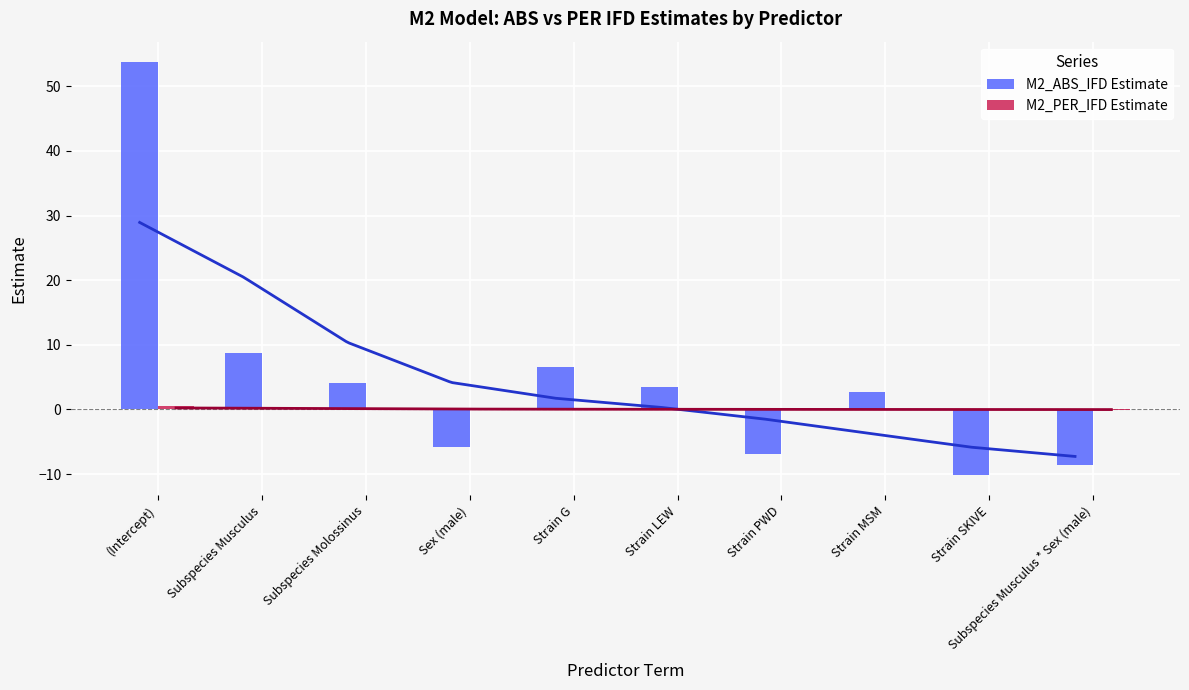

What are all the series names shown in the legend?

M2_ABS_IFD Estimate, M2_PER_IFD Estimate